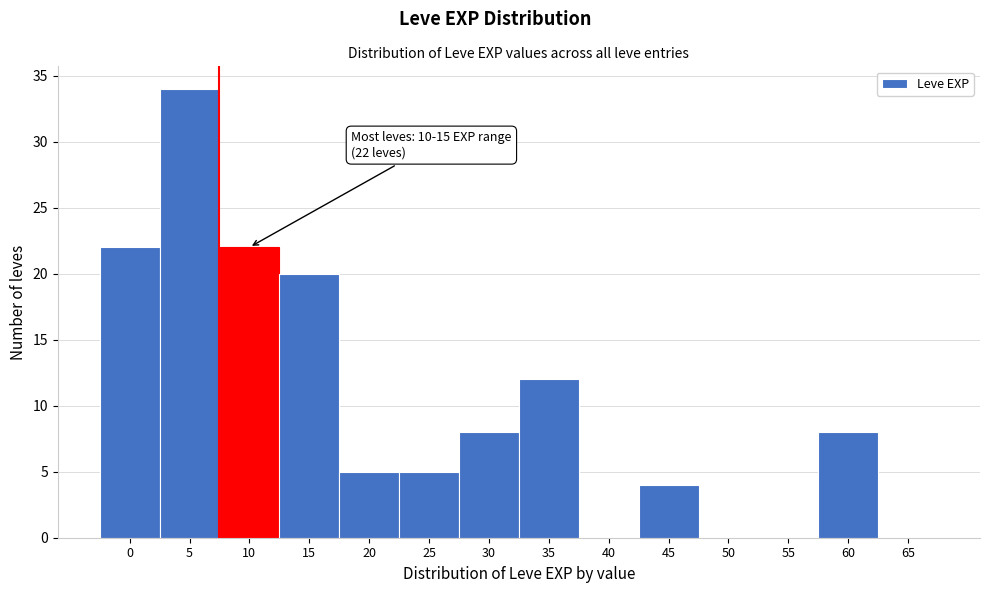

Reading right to left, extract all data points from this chart.

65=0	60=8	55=0	50=0	45=4	40=0	35=12	30=8	25=5	20=5	15=20	10=22	5=34	0=22